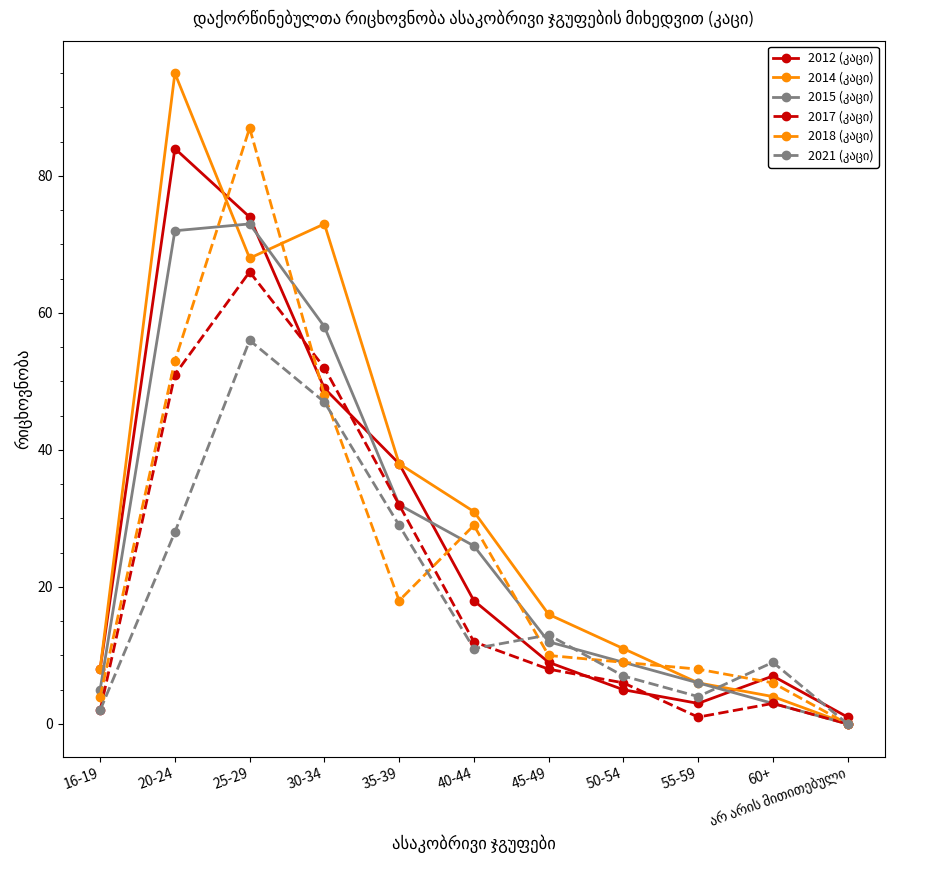

At how many categories does at least one series exceed 62?

3